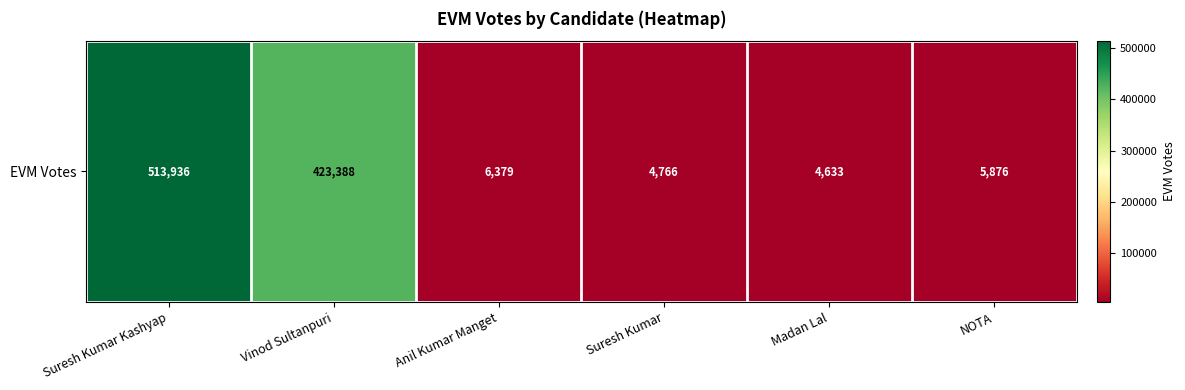

Where does the data first go above 6379?

Suresh Kumar Kashyap